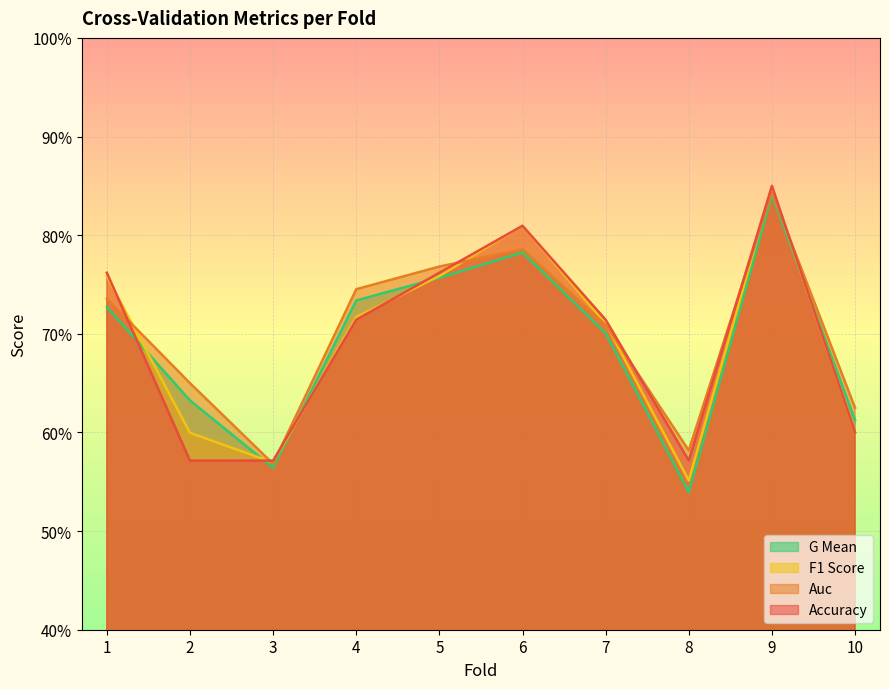

What is the value of the g_mean point at the 4th from the left?

0.7